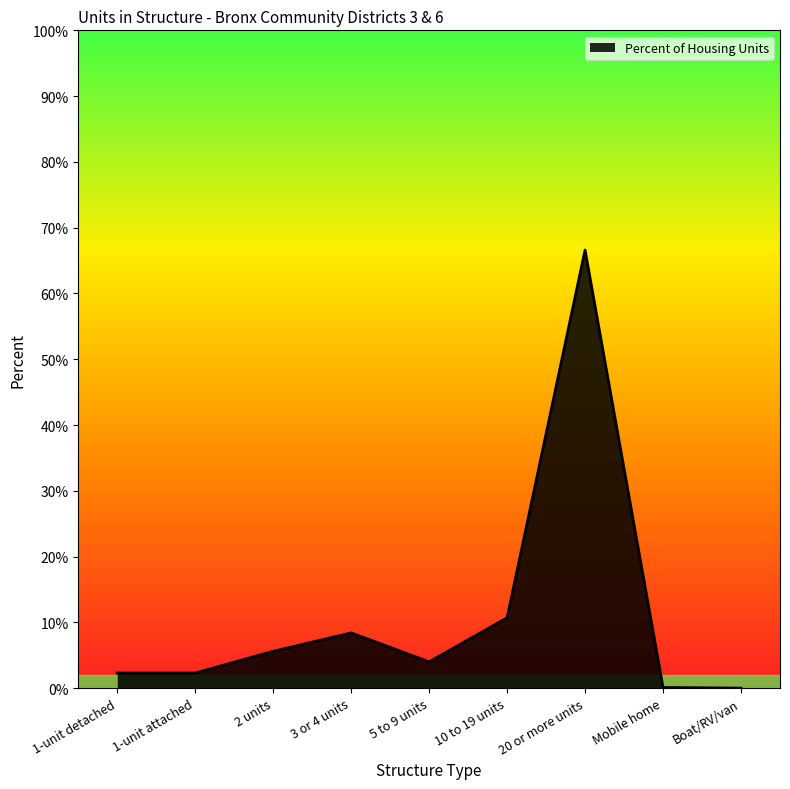

Which has a higher value, 3 or 4 units or 20 or more units?

20 or more units